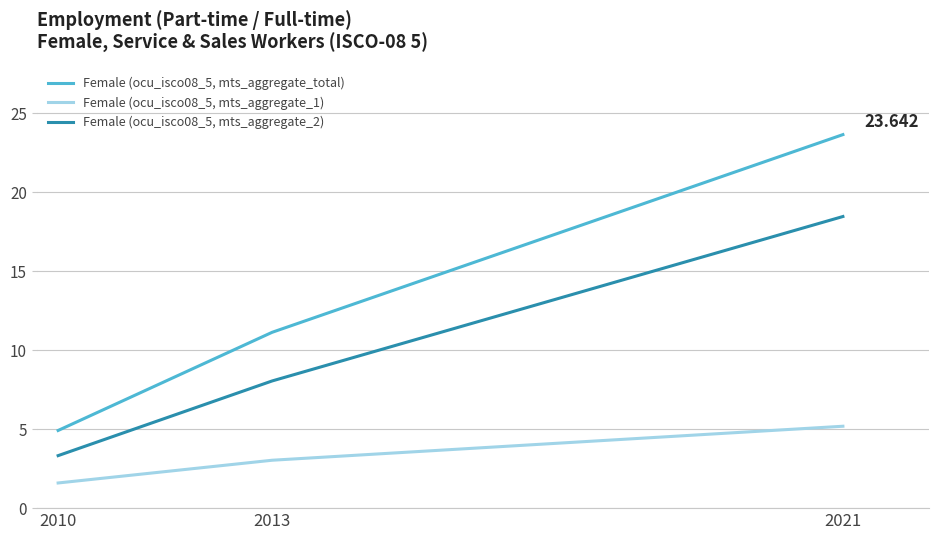

What are all the series names shown in the legend?

Female (ocu_isco08_5, mts_aggregate_total), Female (ocu_isco08_5, mts_aggregate_1), Female (ocu_isco08_5, mts_aggregate_2)